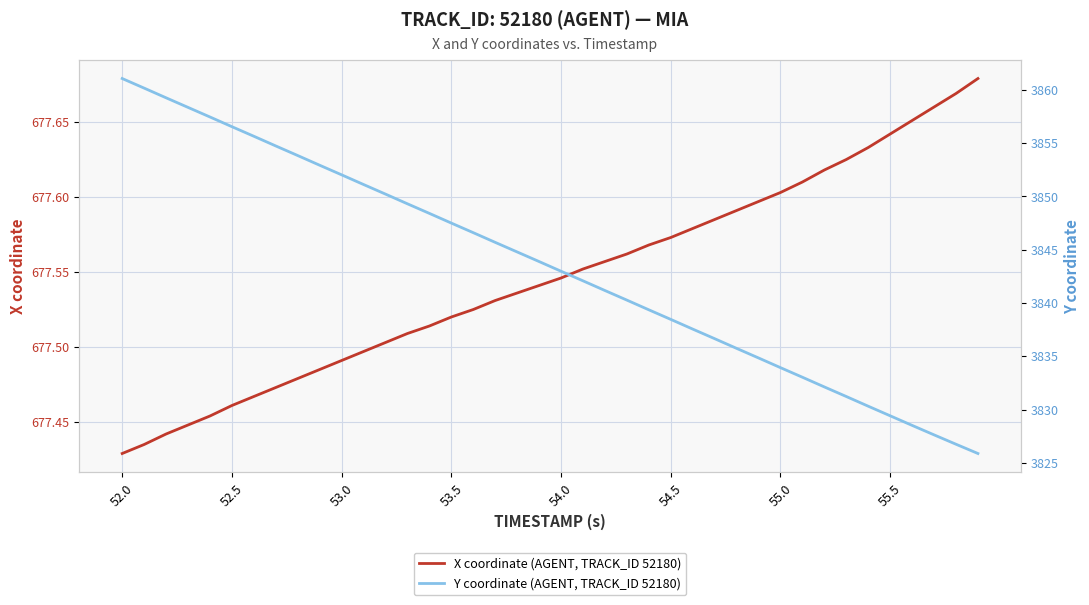

At 53.5, list the series in order from smallest to largest.

X coordinate (AGENT, TRACK_ID 52180), Y coordinate (AGENT, TRACK_ID 52180)